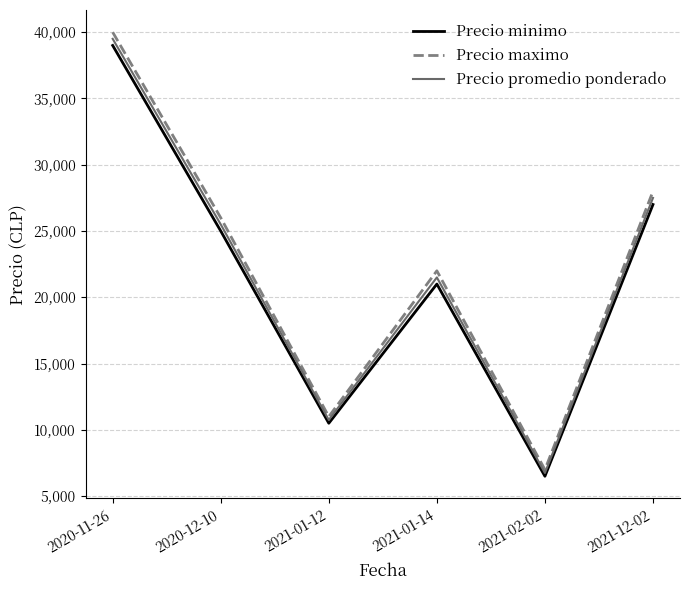

At which label does Precio minimo first exceed 25000?

2020-11-26